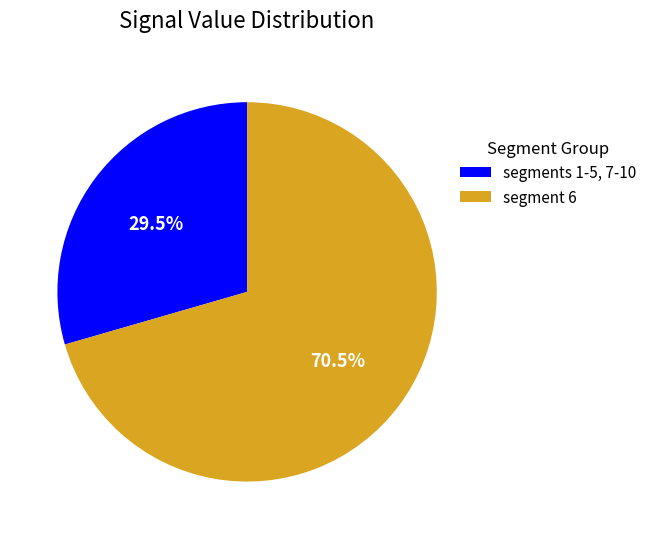

Is there any slice that represents more than half of the pie?

Yes